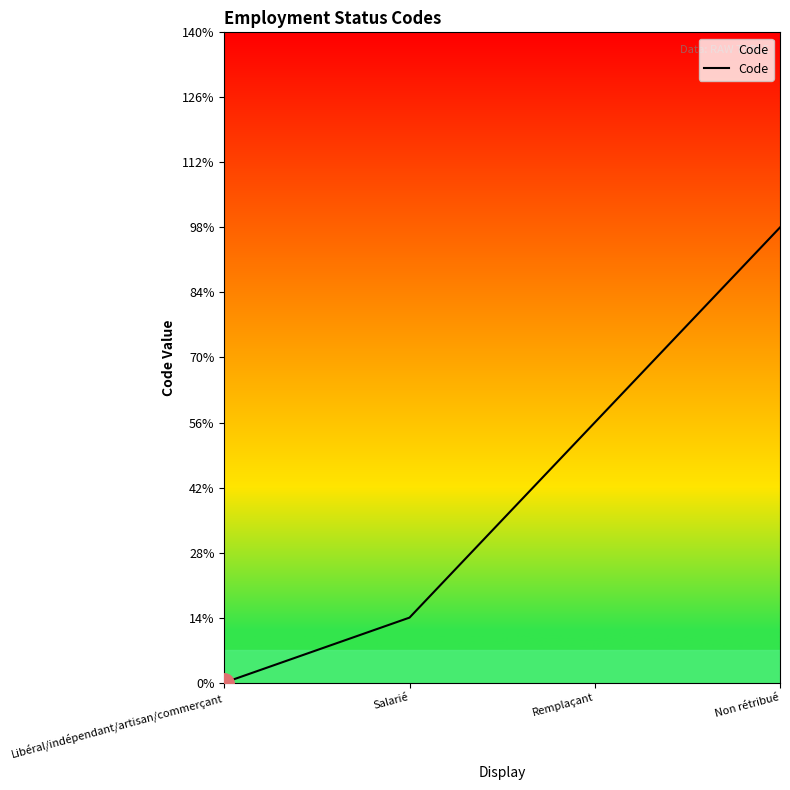

Where does the data first go above 4?

Non rétribué